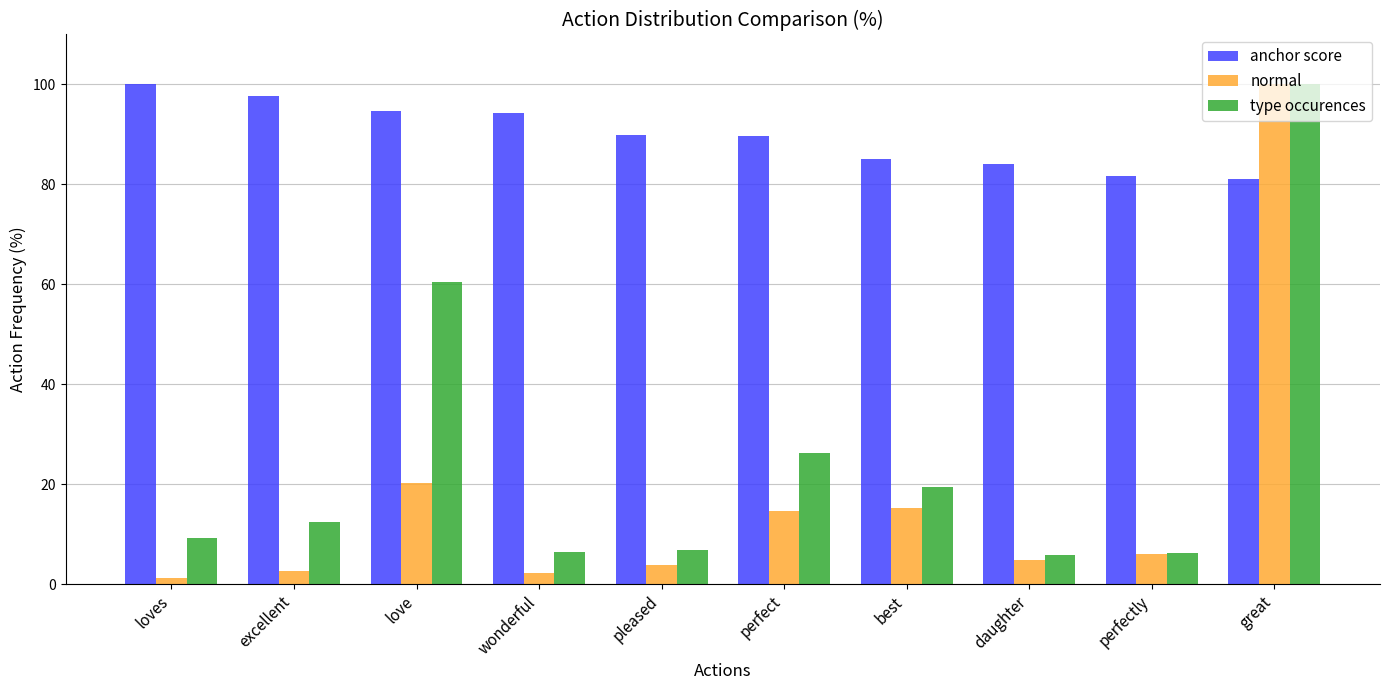

What is the sum of all anchor score values?

898.1